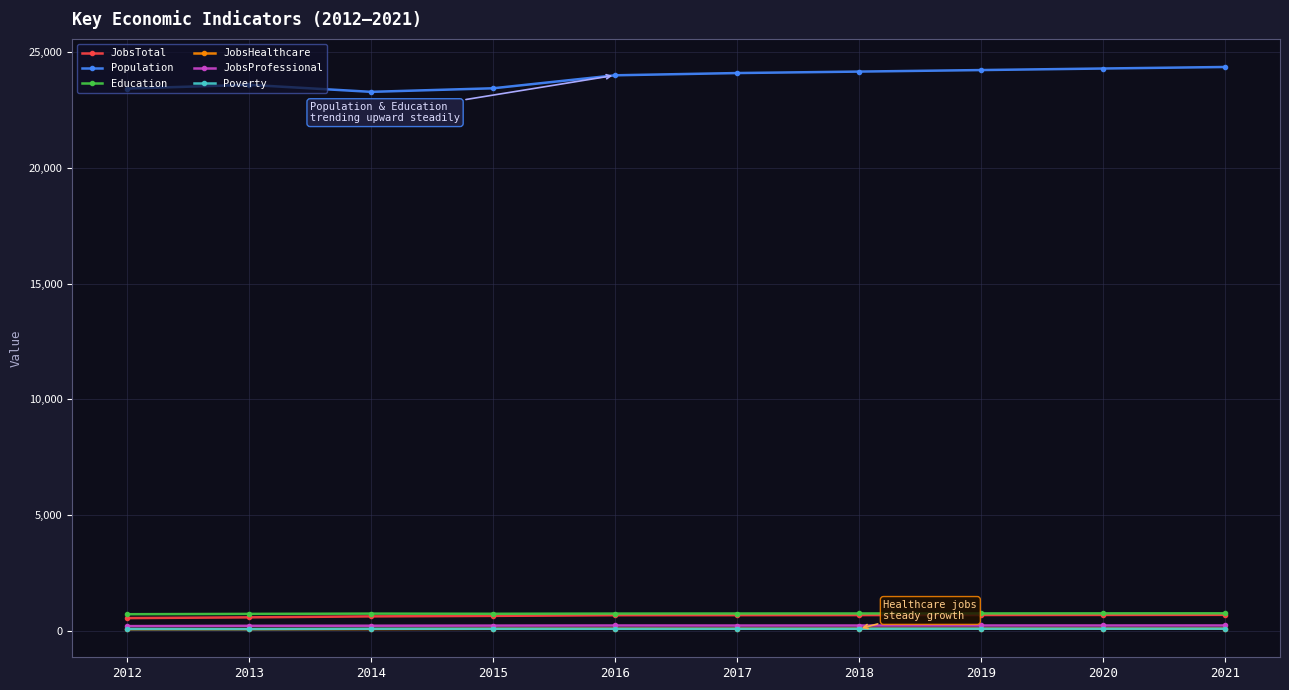

How many distinct data groups are displayed?

6